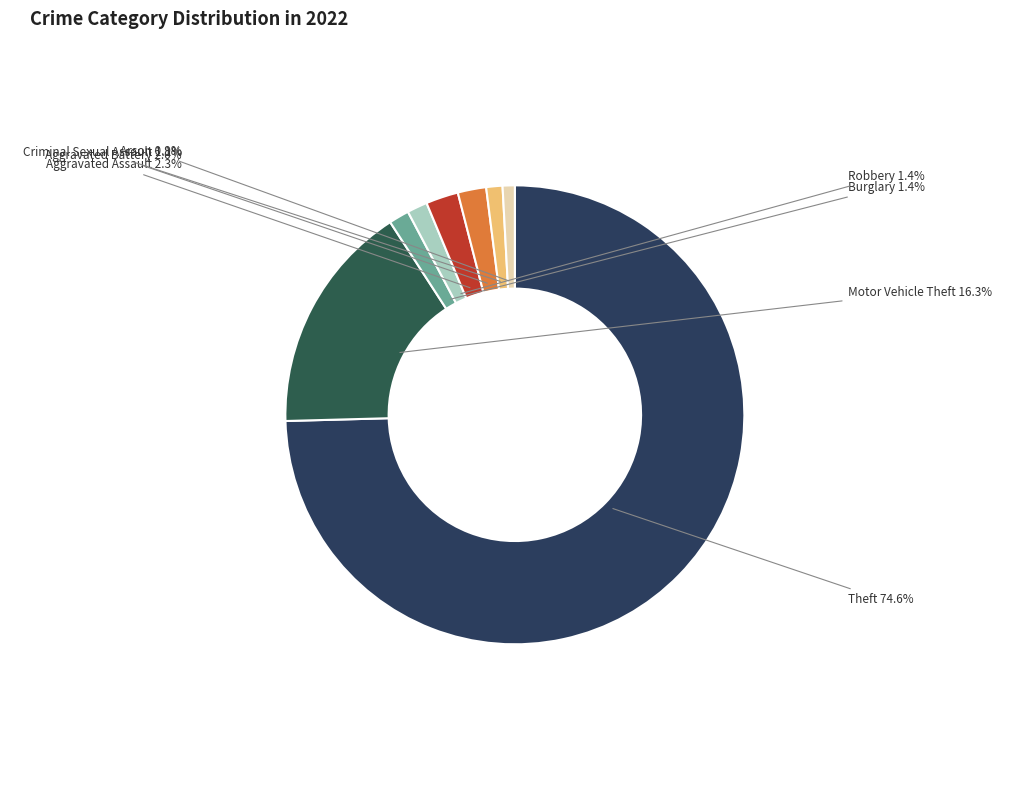

Does Aggravated Assault represent more than half of the total?

No